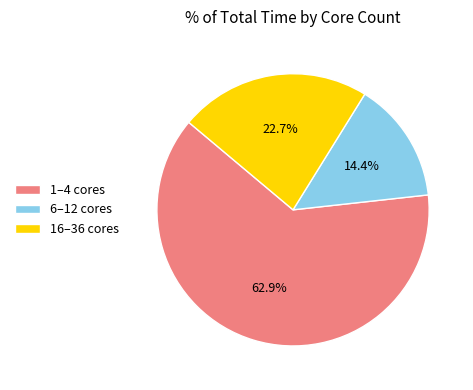

Rank the categories by value from lowest to highest.

6–12 cores, 16–36 cores, 1–4 cores